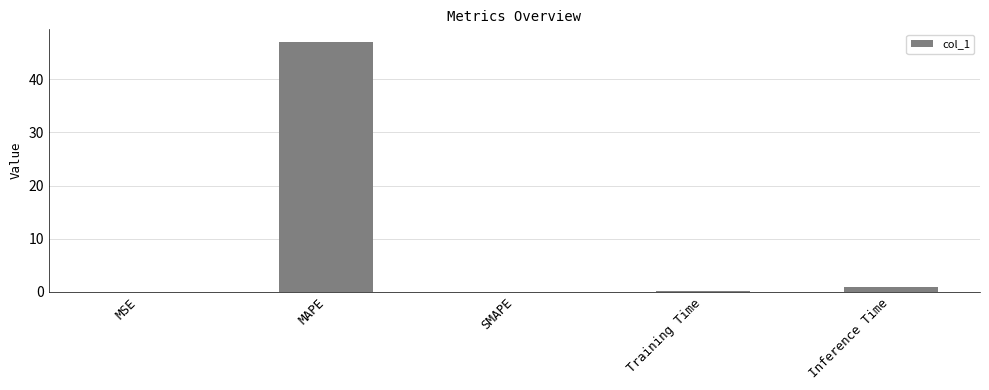

The chart shows a value of -19.0 at SMAPE. True or false?

False